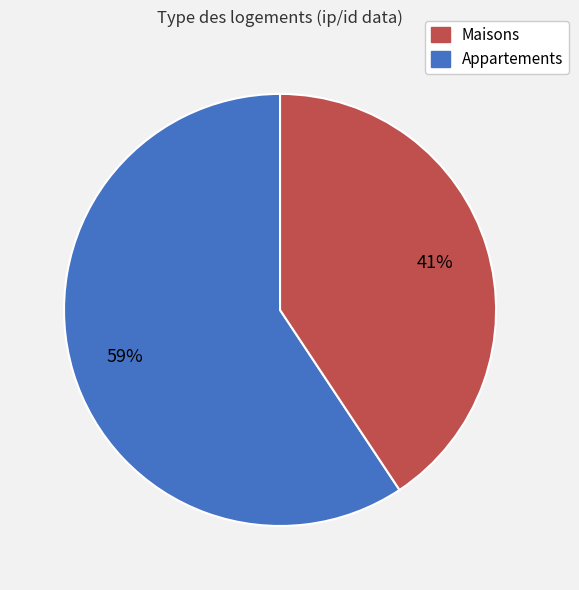

Does any single category account for the majority?

Yes